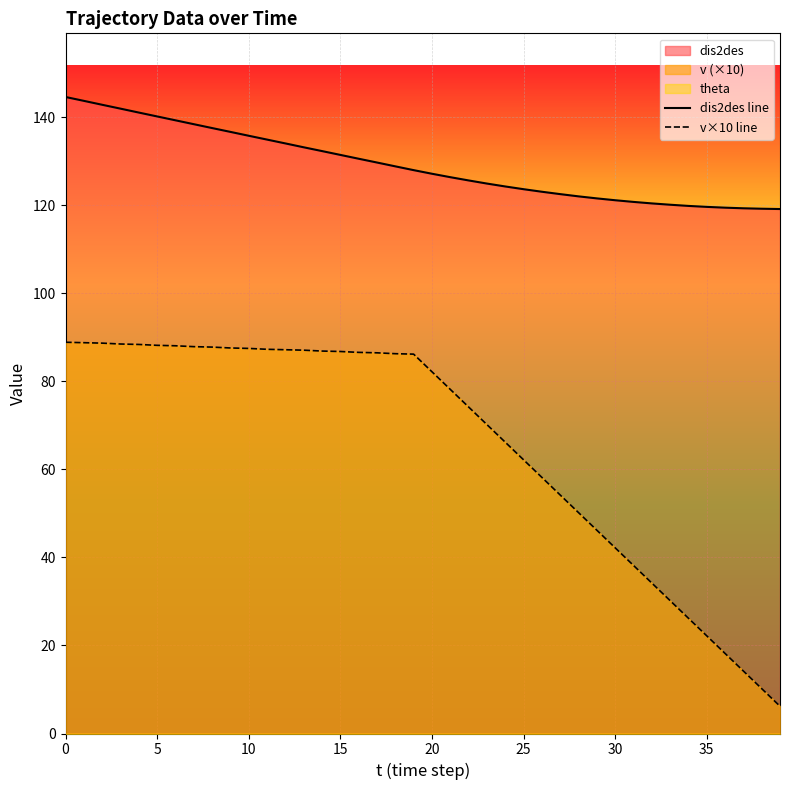

True or false: v×10 line has more than 0 interior local peaks.

False